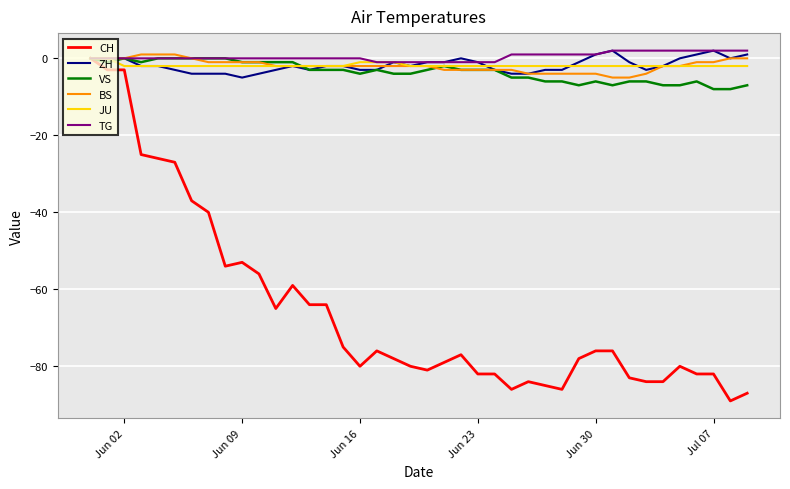

Reading left to right, extract all data points from this chart.

CH: 0	-3	-3	-25	-26	-27	-37	-40	-54	-53	-56	-65	-59	-64	-64	-75	-80	-76	-78	-80	-81	-79	-77	-82	-82	-86	-84	-85	-86	-78	-76	-76	-83	-84	-84	-80	-82	-82	-89	-87
ZH: 0	0	0	-2	-2	-3	-4	-4	-4	-5	-4	-3	-2	-3	-2	-2	-3	-3	-1	-2	-1	-1	0	-1	-3	-4	-4	-3	-3	-1	1	2	-1	-3	-2	0	1	2	0	1
VS: 0	-1	0	-1	0	0	0	0	0	-1	-1	-1	-1	-3	-3	-3	-4	-3	-4	-4	-3	-2	-3	-3	-3	-5	-5	-6	-6	-7	-6	-7	-6	-6	-7	-7	-6	-8	-8	-7
BS: 0	0	0	1	1	1	0	-1	-1	-1	-1	-2	-2	-2	-2	-2	-2	-2	-2	-2	-2	-3	-3	-3	-3	-3	-4	-4	-4	-4	-4	-5	-5	-4	-2	-2	-1	-1	0	0
JU: 0	0	-2	-2	-2	-2	-2	-2	-2	-2	-2	-2	-2	-2	-2	-2	-1	-1	-1	-2	-2	-2	-2	-2	-2	-2	-2	-2	-2	-2	-2	-2	-2	-2	-2	-2	-2	-2	-2	-2
TG: 0	0	0	0	0	0	0	0	0	0	0	0	0	0	0	0	0	-1	-1	-1	-1	-1	-1	-1	-1	1	1	1	1	1	1	2	2	2	2	2	2	2	2	2